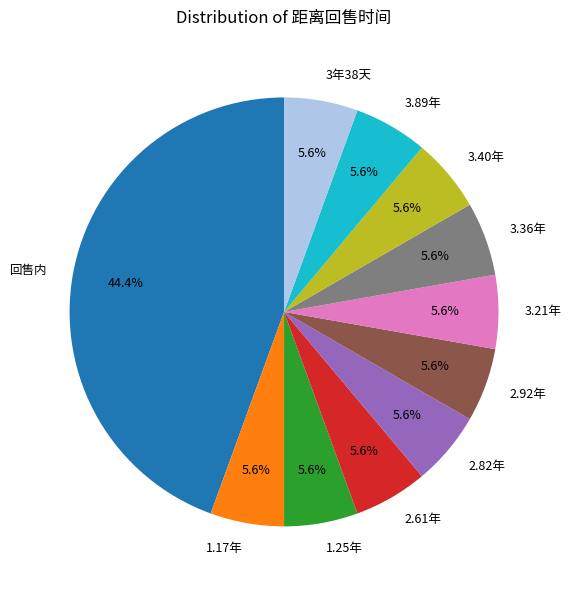

What portion of the pie excludes 1.25年?

94.4%